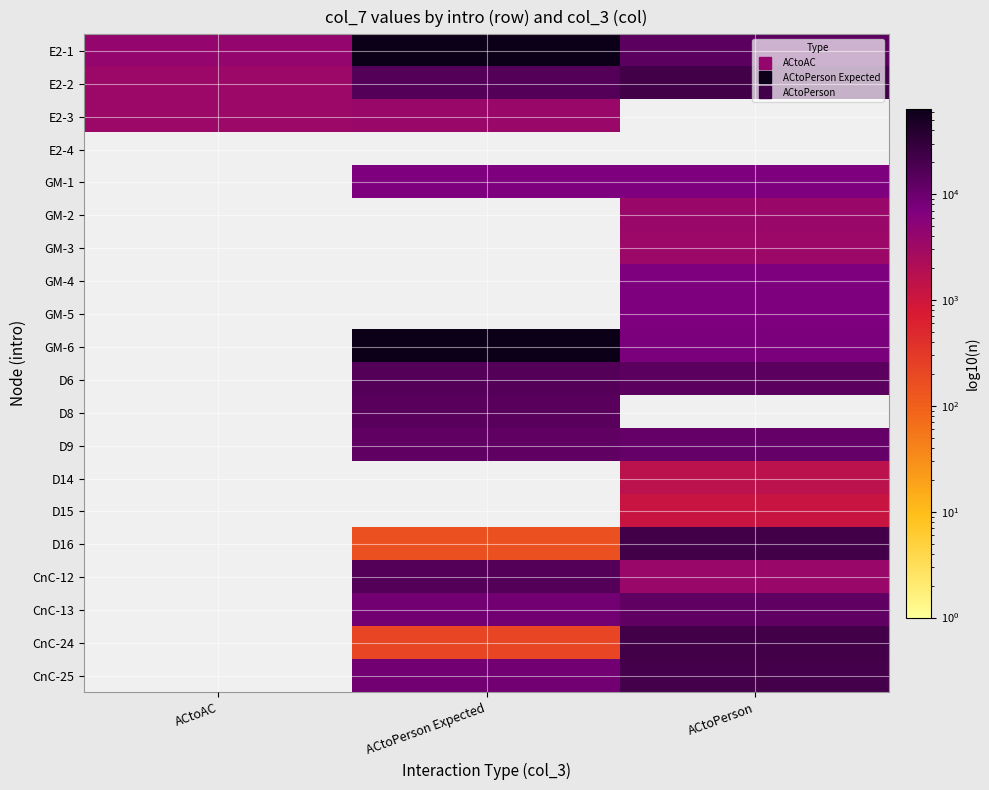

At how many categories does at least one series exceed 36977?

1